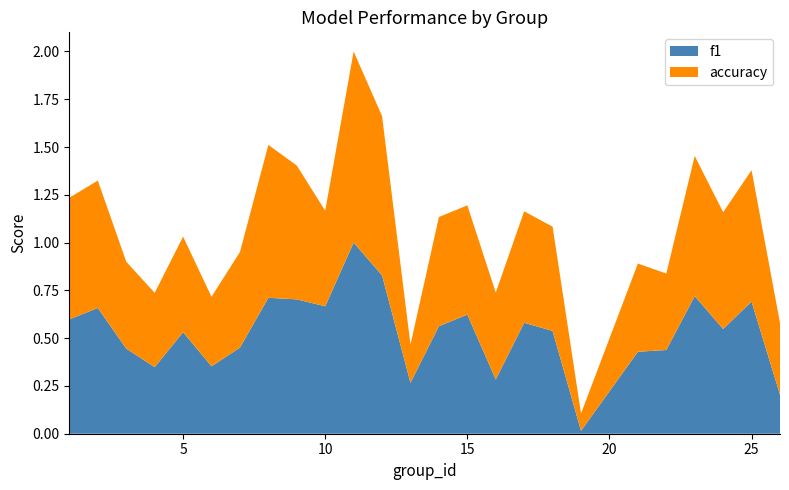

Reading left to right, what are all the values shown in this chart?

f1: 1=0.6	2=0.7	3=0.4	4=0.3	5=0.5	6=0.4	7=0.5	8=0.7	9=0.7	10=0.7	11=1.0	12=0.8	13=0.3	14=0.6	15=0.6	16=0.3	17=0.6	18=0.5	19=0.0	21=0.4	22=0.4	23=0.7	24=0.5	25=0.7	26=0.2
accuracy: 1=0.6	2=0.7	3=0.5	4=0.4	5=0.5	6=0.4	7=0.5	8=0.8	9=0.7	10=0.5	11=1.0	12=0.8	13=0.2	14=0.6	15=0.6	16=0.5	17=0.6	18=0.5	19=0.1	21=0.5	22=0.4	23=0.7	24=0.6	25=0.7	26=0.4